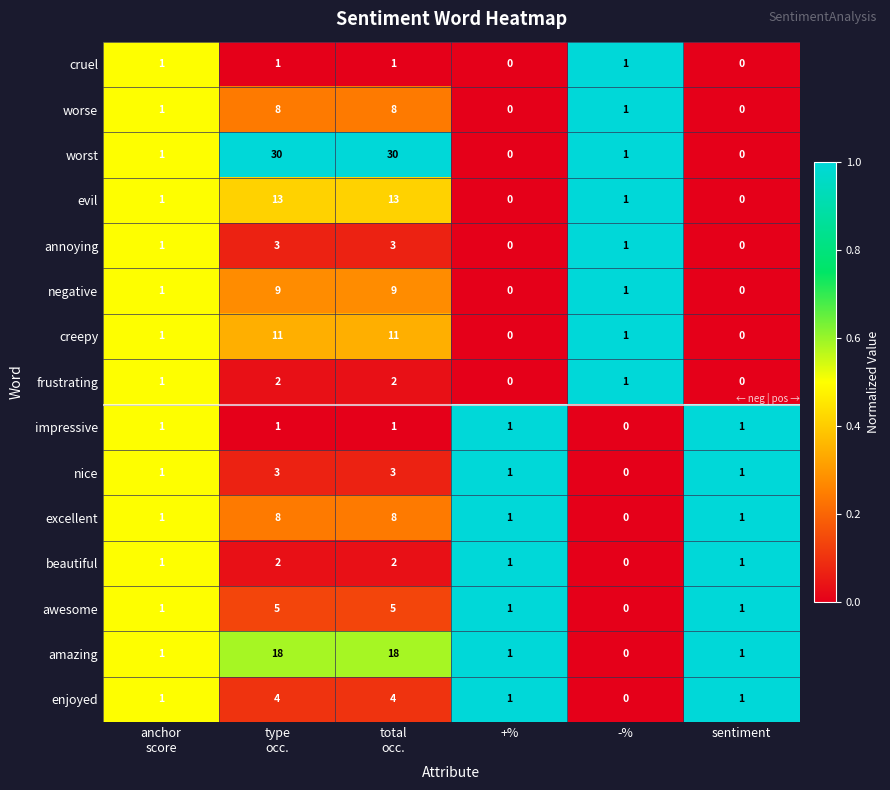

What is the total value across all series at anchor
score?

15